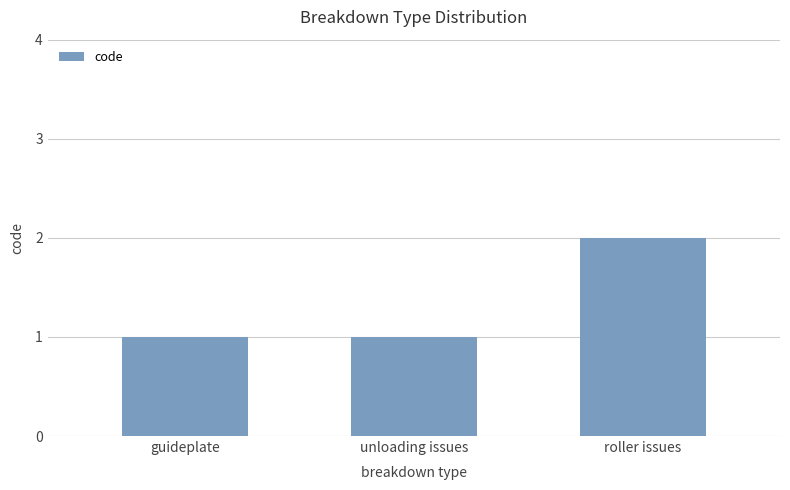

What is the change in value from unloading issues to roller issues?

+1